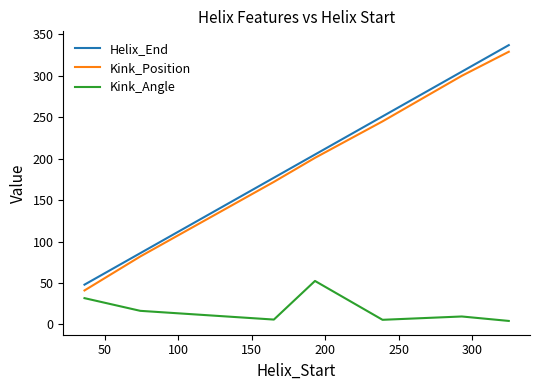

What is the minimum value for Kink_Position?

41.0